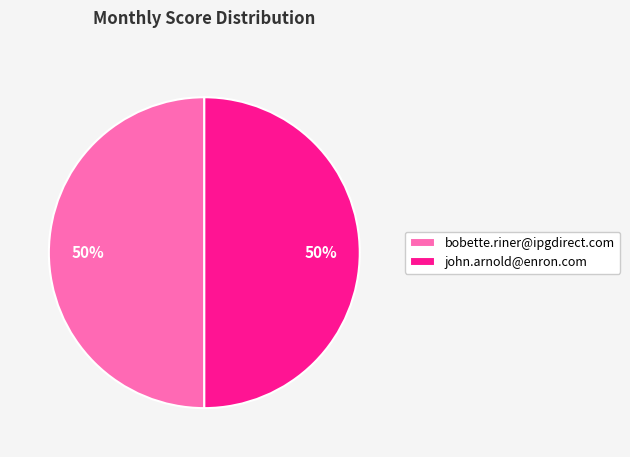

To the nearest percent, what is the combined percentage of john.arnold@enron.com and bobette.riner@ipgdirect.com?

100%